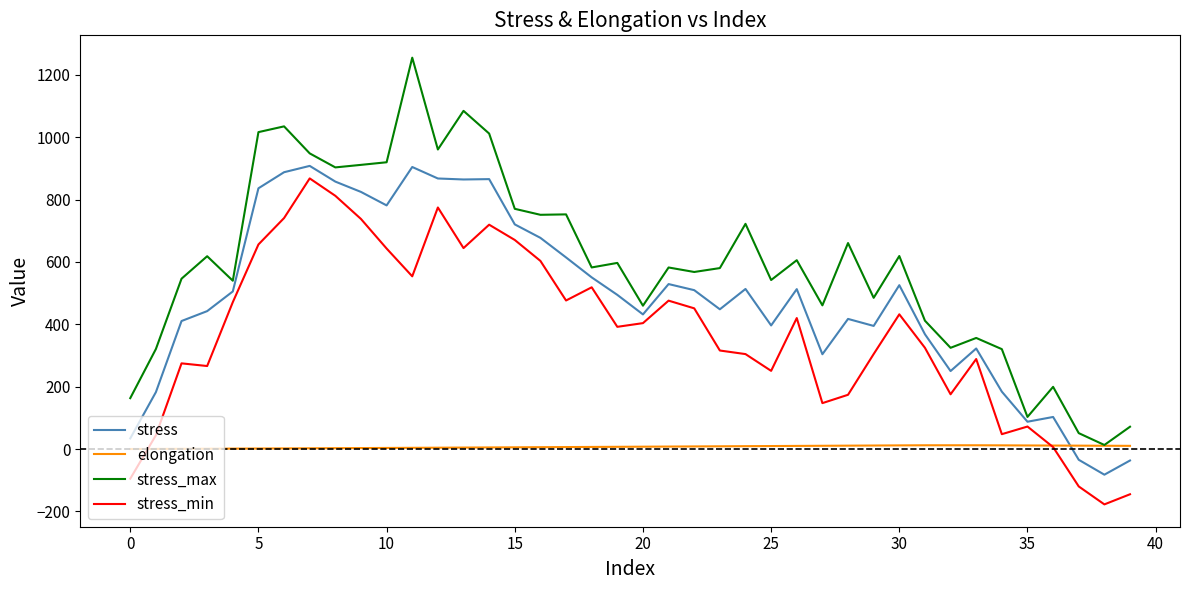

Which series has the widest spread of values?

stress_max